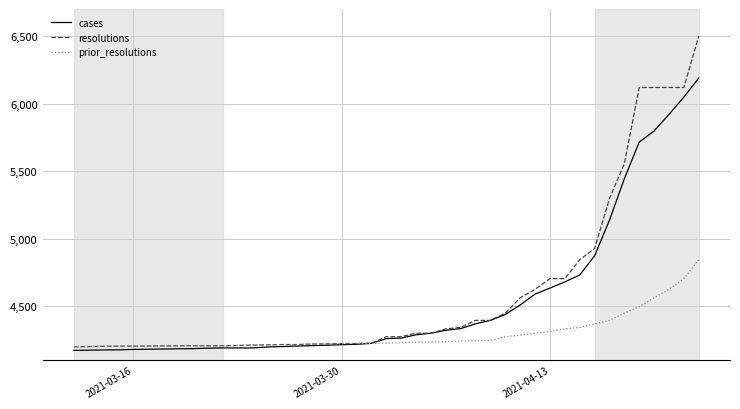

What is the minimum value for cases?

4173